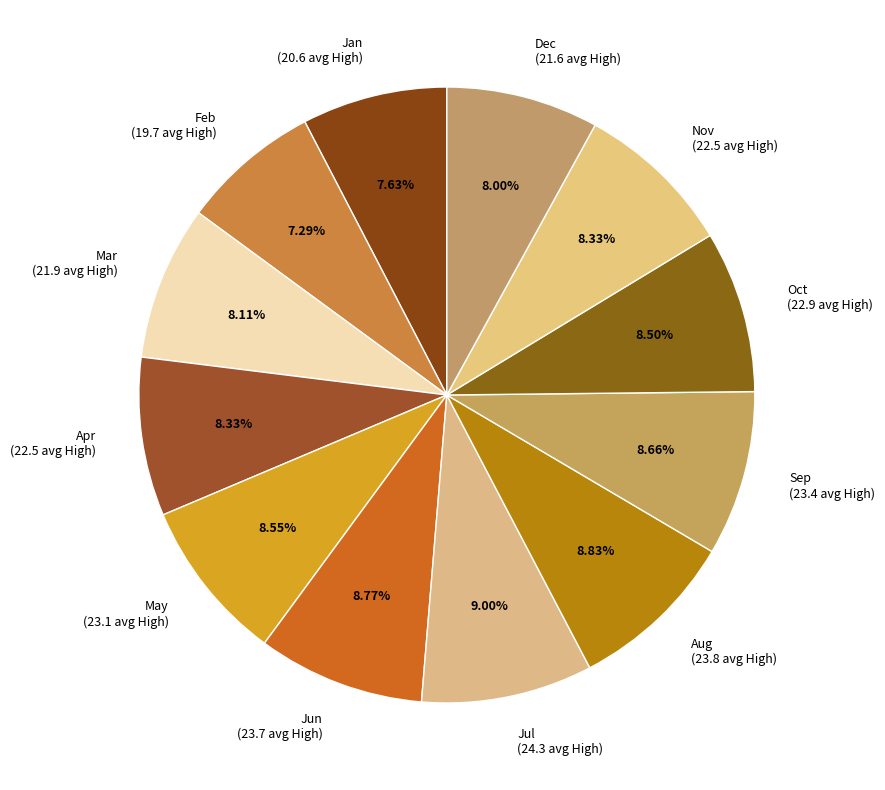

How many slices are in this pie chart?

12